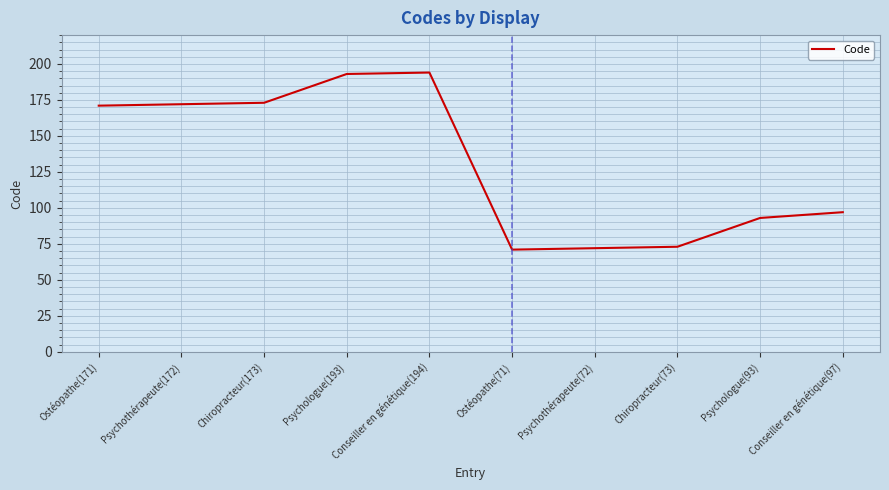

Between Conseiller en génétique(194) and Chiropracteur(173), which is larger?

Conseiller en génétique(194)